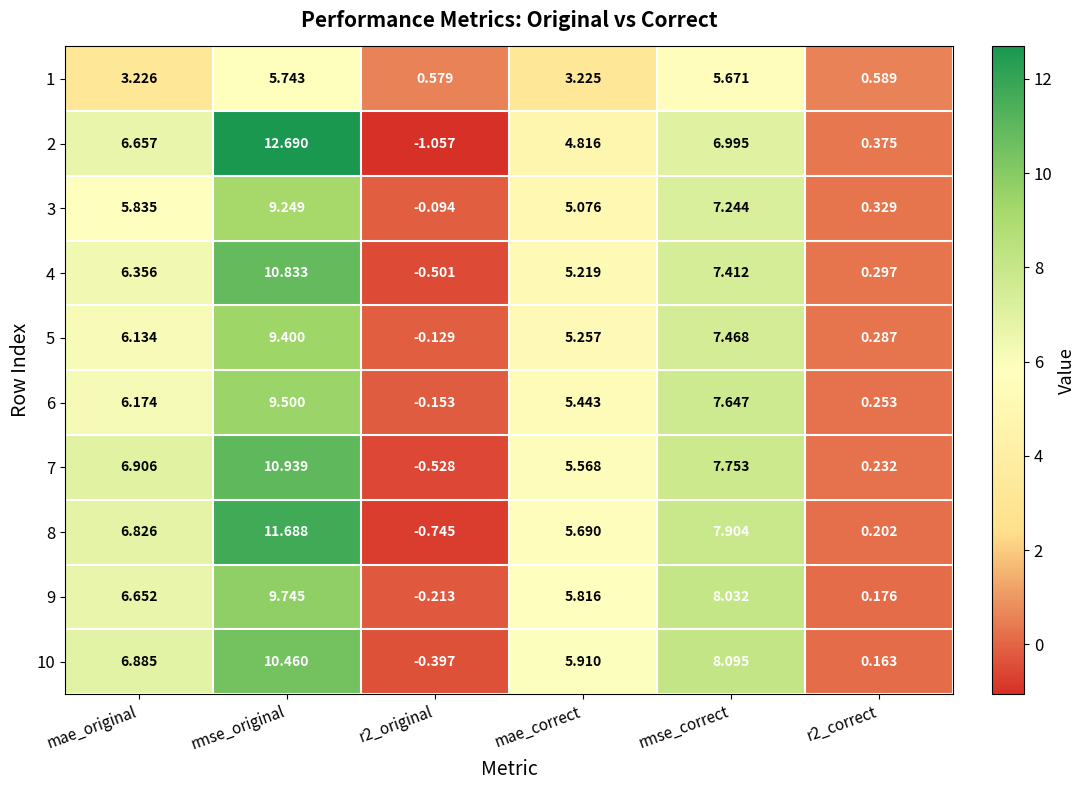

Which category has the highest value in the 5 series?

rmse_original